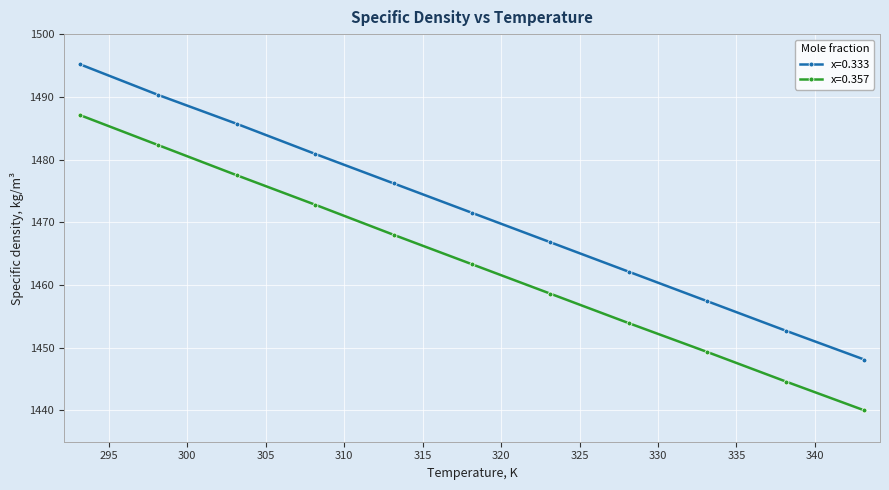

Reading right to left, extract all data points from this chart.

x=0.333: 1448.1	1452.7	1457.4	1462.1	1466.8	1471.5	1476.2	1480.9	1485.7	1490.3	1495.2
x=0.357: 1440.0	1444.6	1449.3	1453.9	1458.6	1463.3	1468.0	1472.8	1477.5	1482.3	1487.1